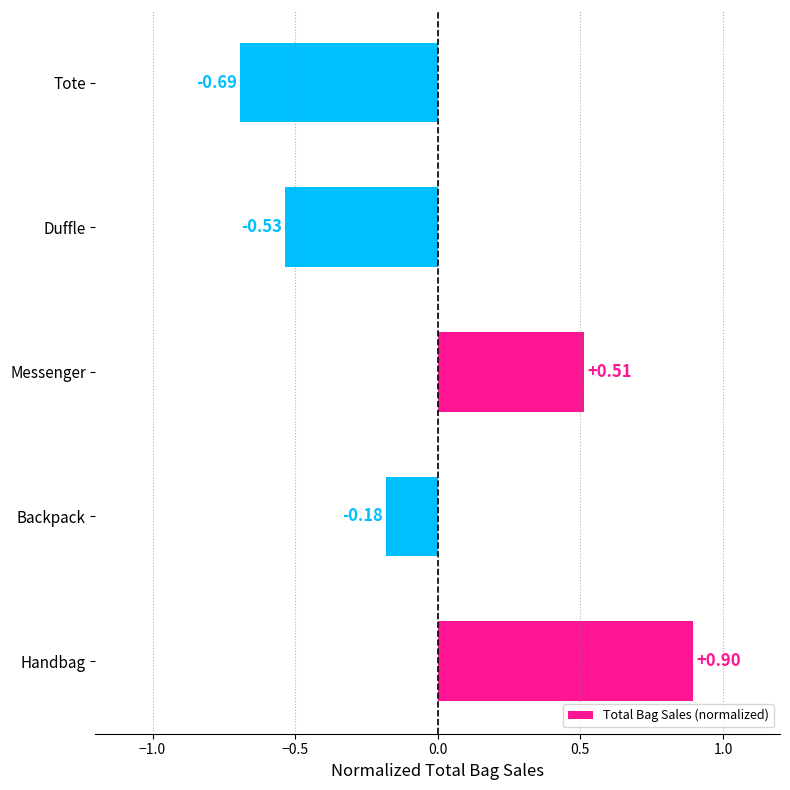

Which label corresponds to the smallest value in the chart?

Tote